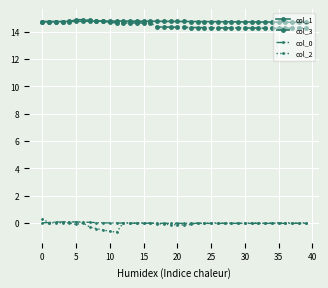

True or false: col_3 and col_2 intersect in this chart.

False